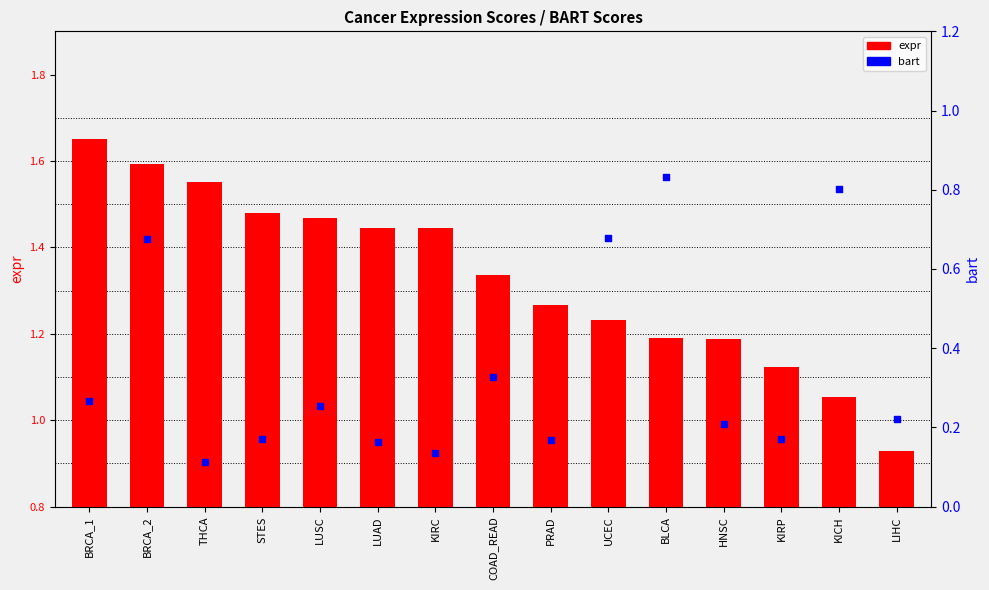

What are all the series names shown in the legend?

expr, bart